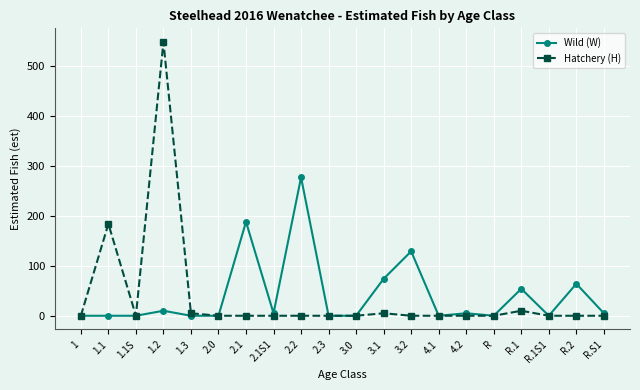

Reading right to left, transcribe all the data shown in this chart.

Wild (W): R.S1=5	R.2=64	R.1S1=0	R.1=54	R=0	4.2=5	4.1=0	3.2=129	3.1=74	3.0=0	2.3=0	2.2=277	2.1S1=5	2.1=188	2.0=0	1.3=0	1.2=10	1.1S=0	1.1=0	1=0
Hatchery (H): R.S1=0	R.2=0	R.1S1=0	R.1=10	R=0	4.2=0	4.1=0	3.2=0	3.1=5	3.0=0	2.3=0	2.2=0	2.1S1=0	2.1=0	2.0=0	1.3=5	1.2=548	1.1S=0	1.1=184	1=0